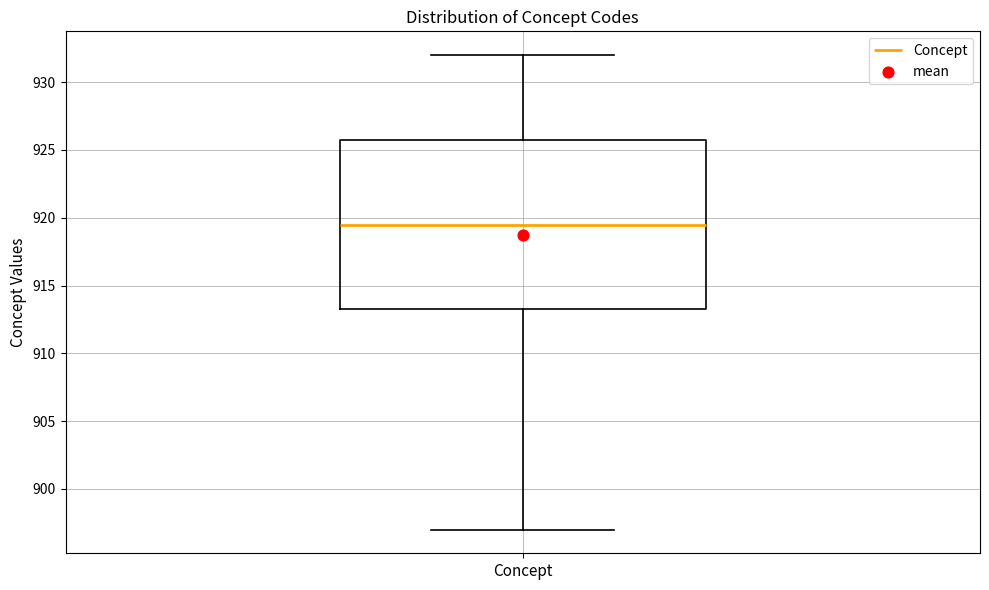

Where does the median line of the box for Concept sit on the y-axis? The values are not printed on the chart, so give them approximately, as read against the axis.

919.5